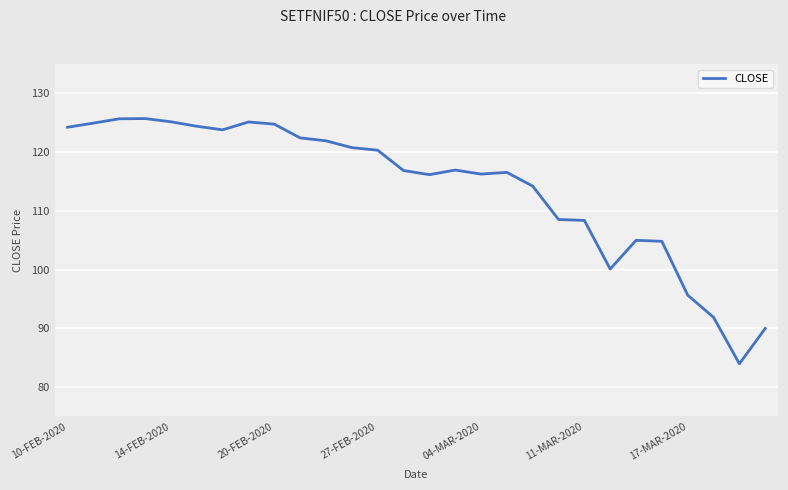

Count the number of data series in this chart.

1